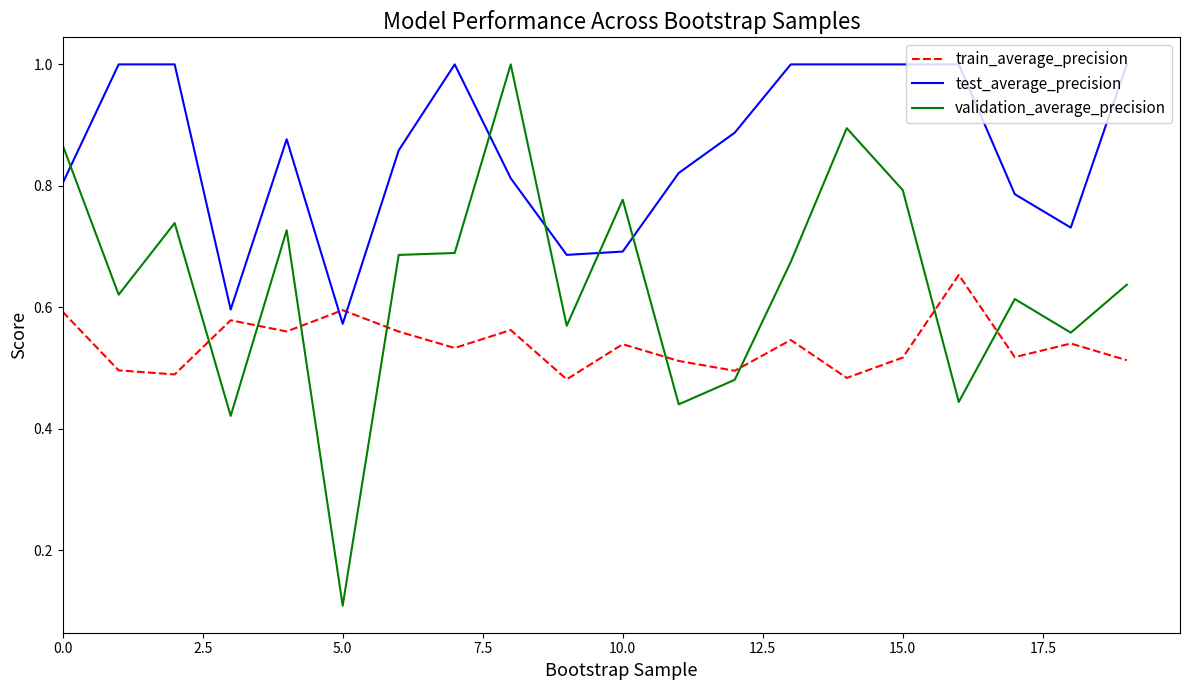

Which series ends up on top after the final intersection of validation_average_precision and train_average_precision?

validation_average_precision